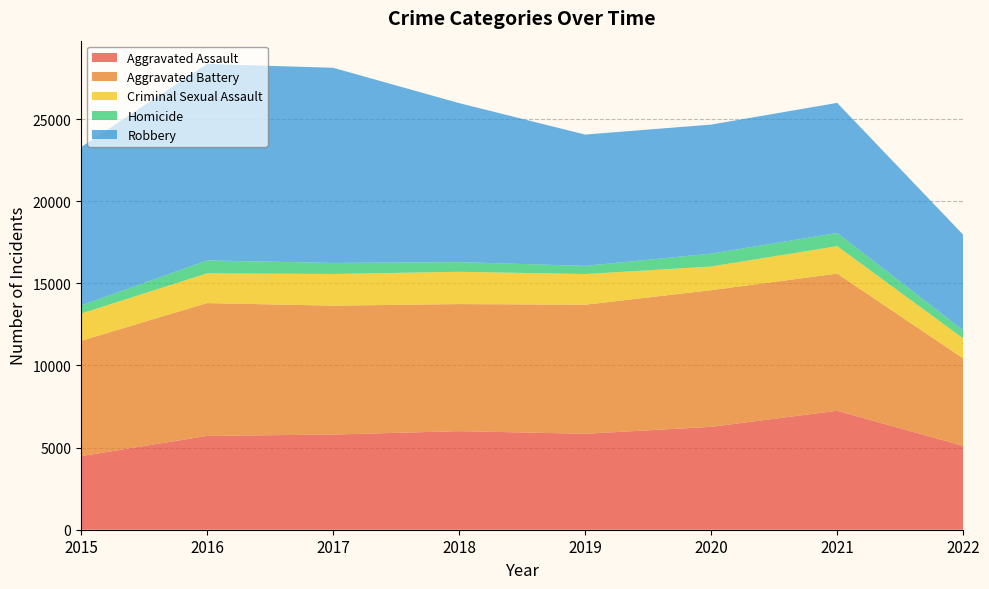

Reading left to right, transcribe all the data shown in this chart.

Aggravated Assault: 4480	5712	5793	6001	5840	6263	7241	5105
Aggravated Battery: 7018	8085	7845	7735	7857	8319	8348	5324
Criminal Sexual Assault: 1658	1810	1931	1966	1866	1441	1673	1221
Homicide: 496	786	672	589	498	785	801	495
Robbery: 9638	11960	11880	9679	7994	7855	7920	5811